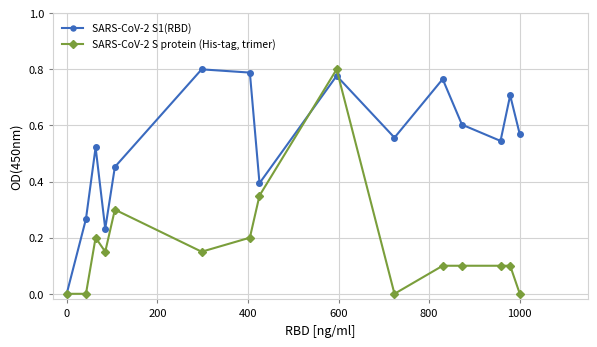

How many interior local peaks does the SARS-CoV-2 S1(RBD) series have?

5